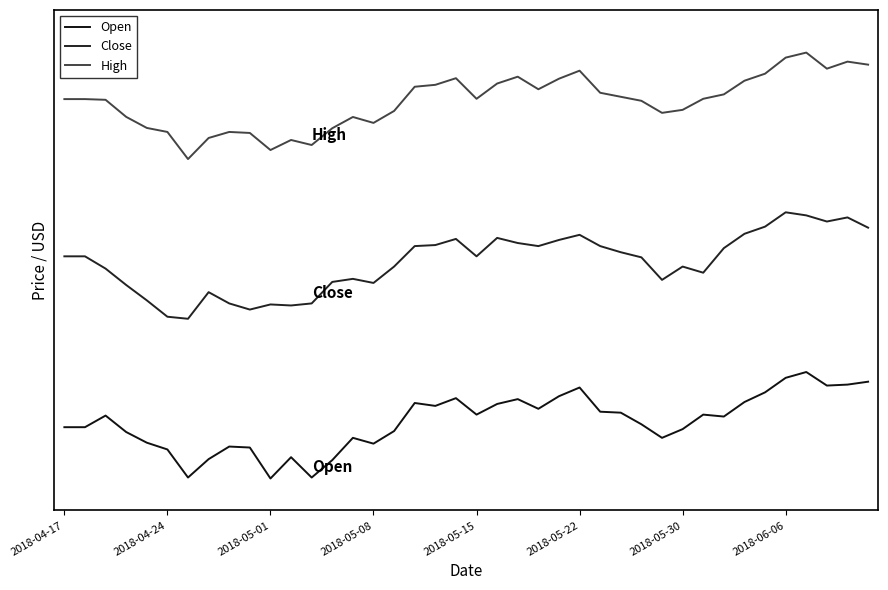

Does the chart have visible grid lines?

No